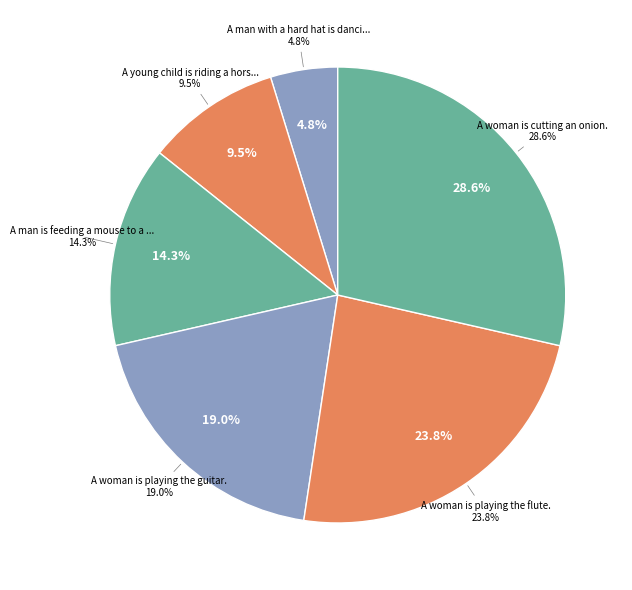

What percentage is NOT represented by A woman is playing the guitar.?

81.0%